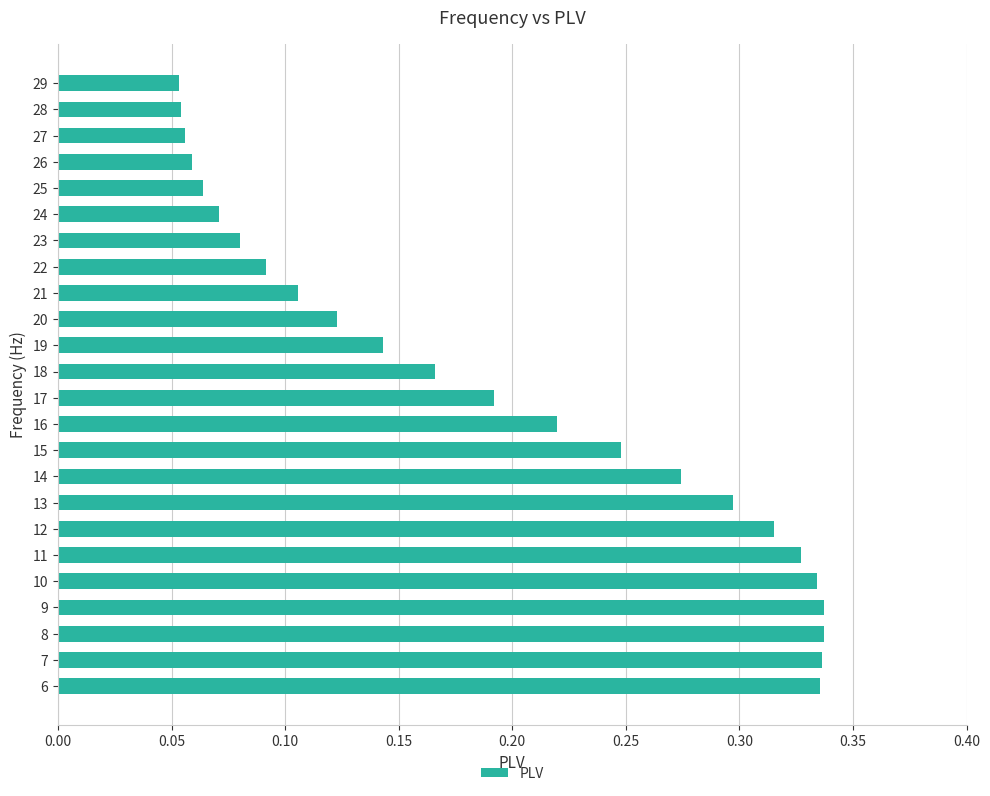

What is the sum of the values at 19 and 7?

0.5